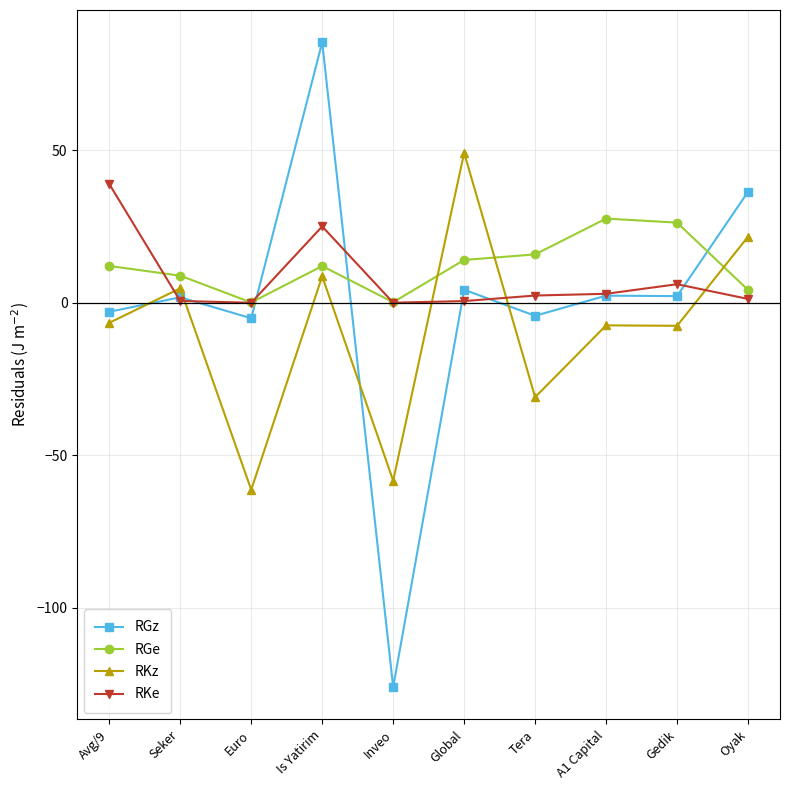

Where does the RKe series first go above 2?

Avg/9